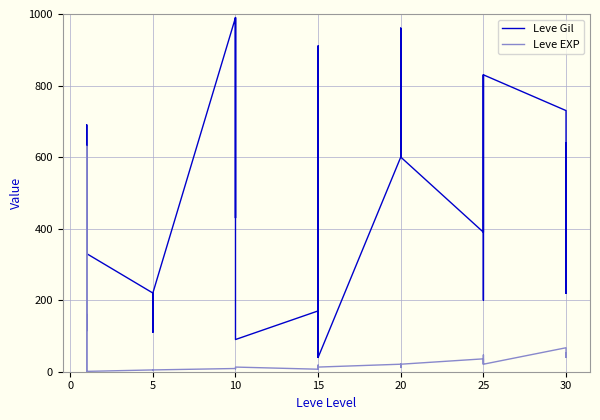

What is the value of the Leve EXP point at the 39th from the left?

40